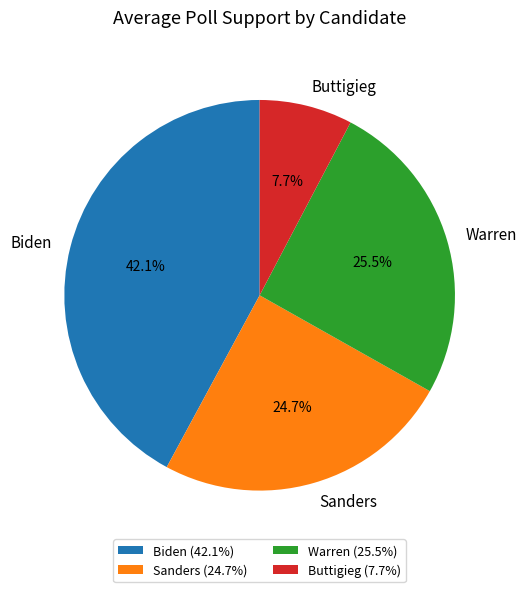

To the nearest percent, what is the combined percentage of Biden and Warren?

68%